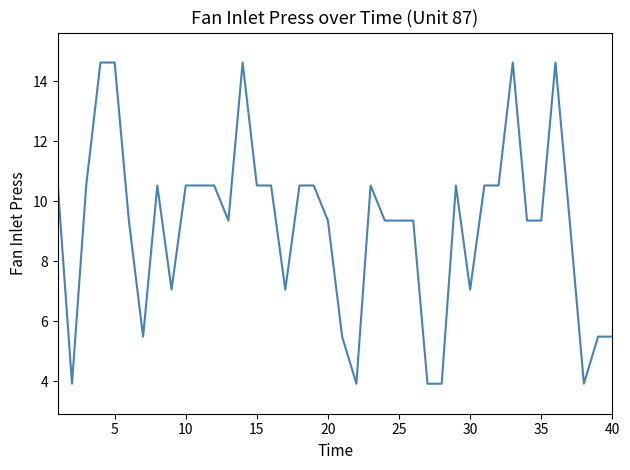

What is the difference between the maximum and minimum values?

10.7